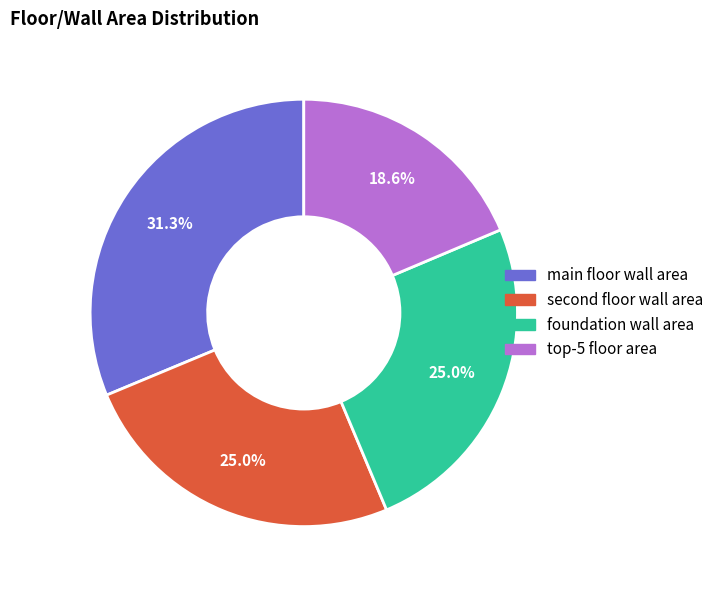

What is the smallest slice in the pie chart?

top-5 floor area